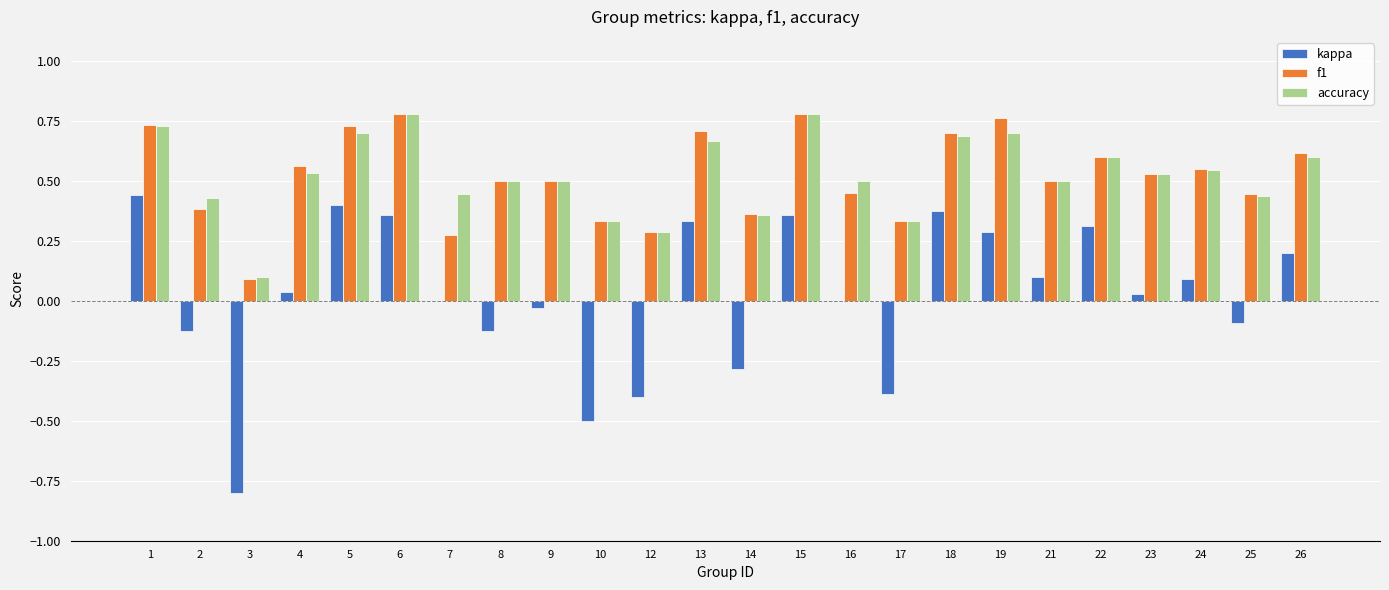

The f1 series shows 0.0 at 3. True or false?

False